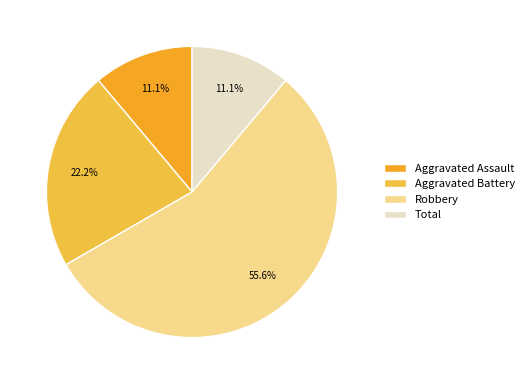

To the nearest percent, what is the combined percentage of Robbery and Aggravated Battery?

78%